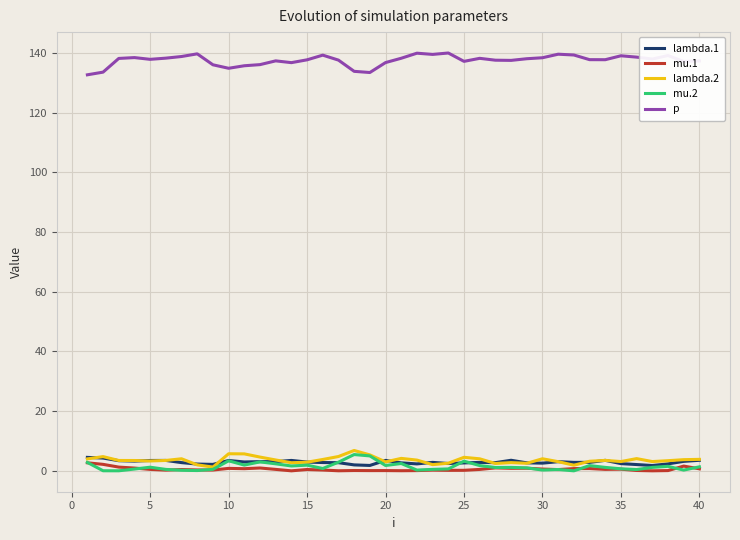

Does the chart have visible grid lines?

Yes